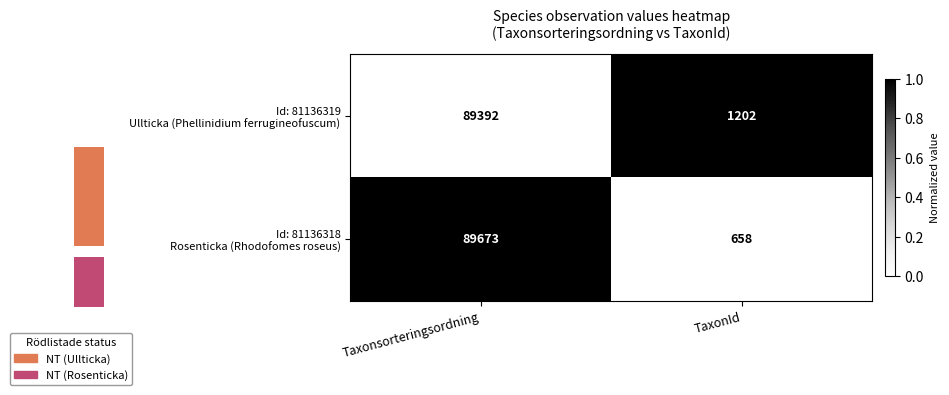

At how many categories does at least one series exceed 0?

2